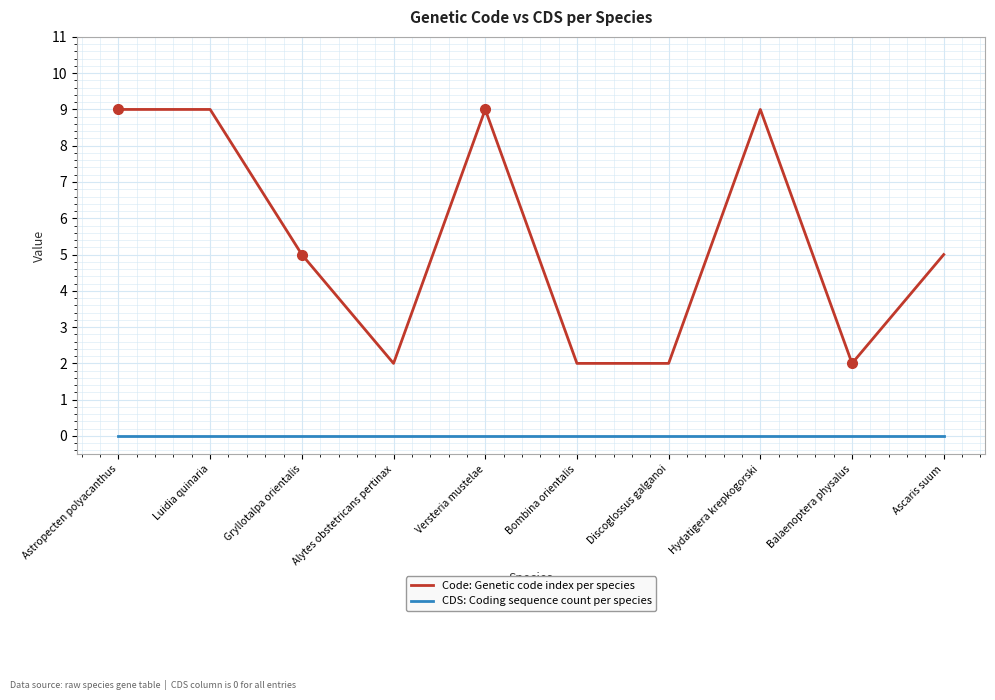

What position from the right is Bombina orientalis?

5